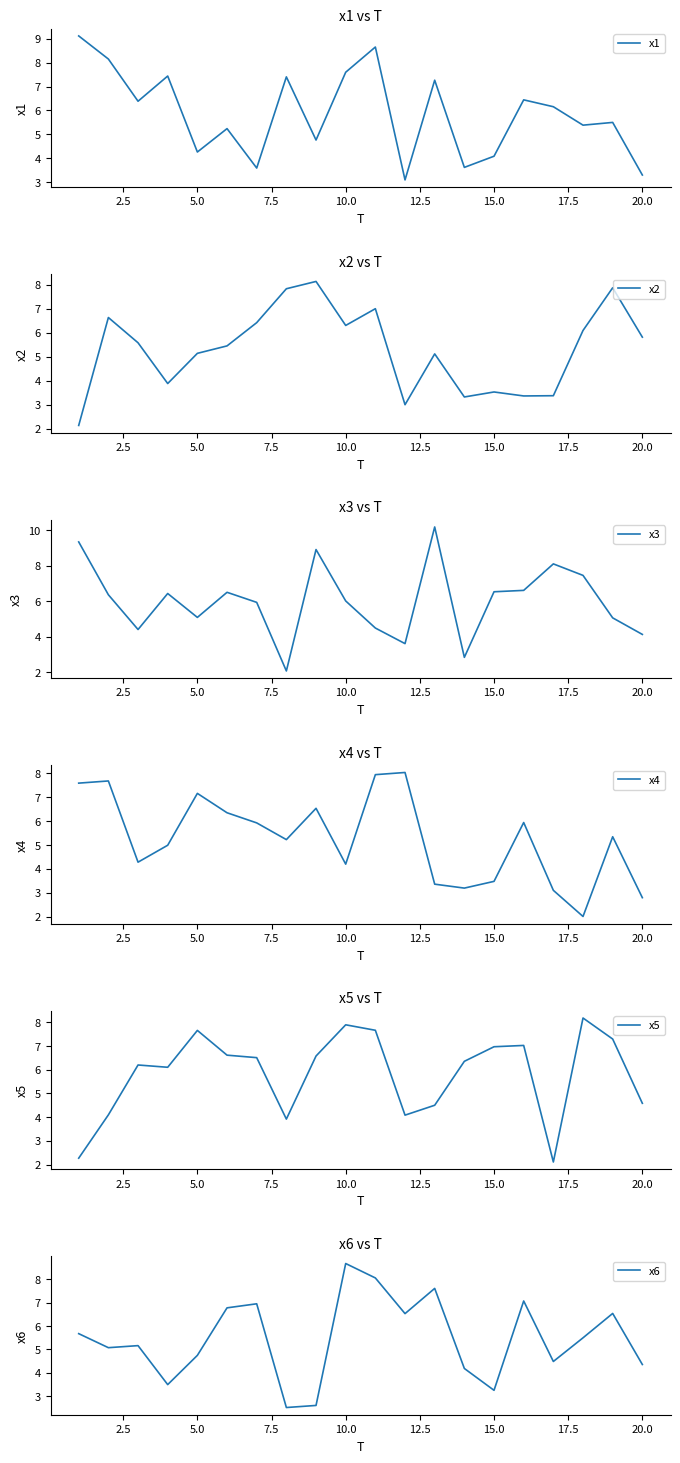

The value of x1 at 20.0 is 4.9. True or false?

False